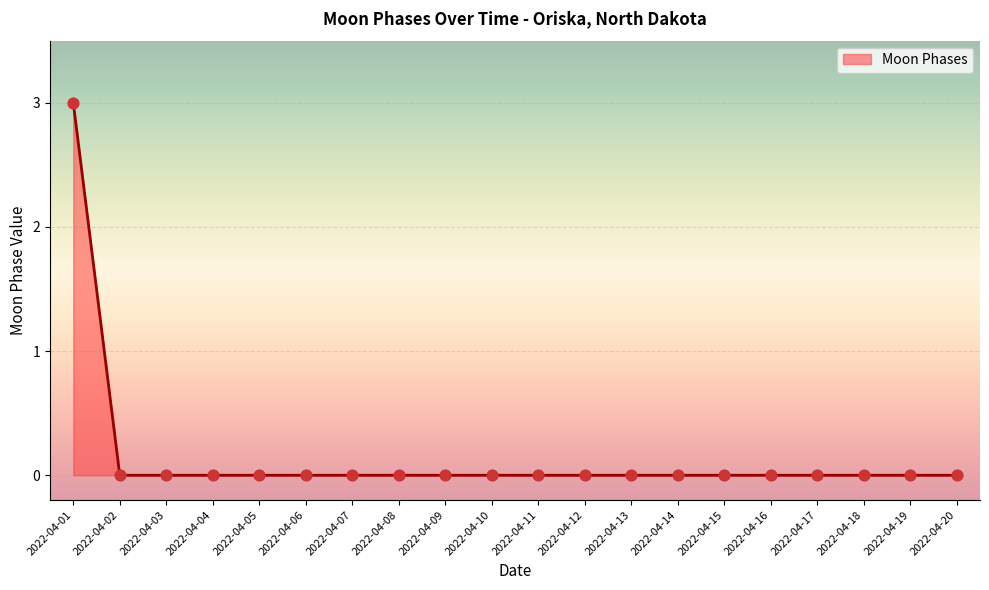

What is the difference between the maximum and minimum values?

3